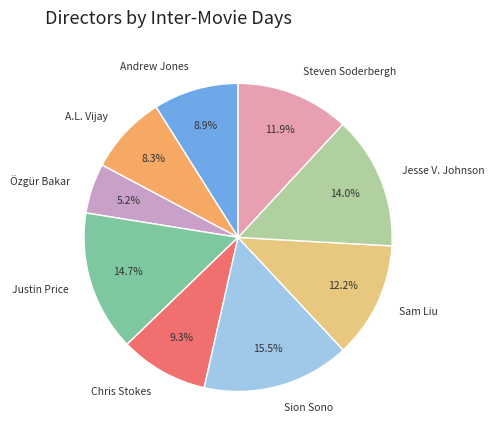

To the nearest percent, what portion does Özgür Bakar represent?

5%